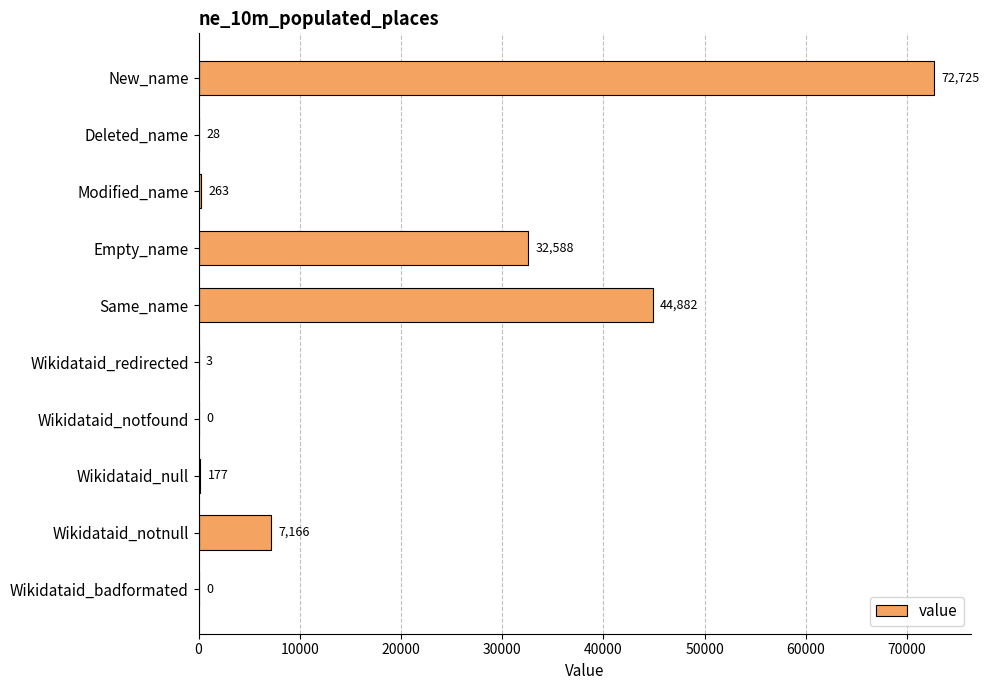

The value at Same_name is 44882. True or false?

True